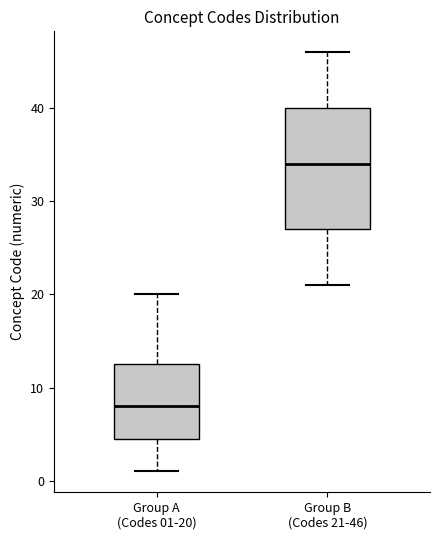

Reading left to right, transcribe this box plot: for each box, give where its median line is, the range the box spans, and where its two whiskers end, as read against the y-axis. The values are not printed on the chart, so give them approximately, as read against the axis.

Group A (Codes 01-20): median 8, box 5 to 13, whiskers 1 to 20
Group B (Codes 21-46): median 34, box 27 to 40, whiskers 21 to 46